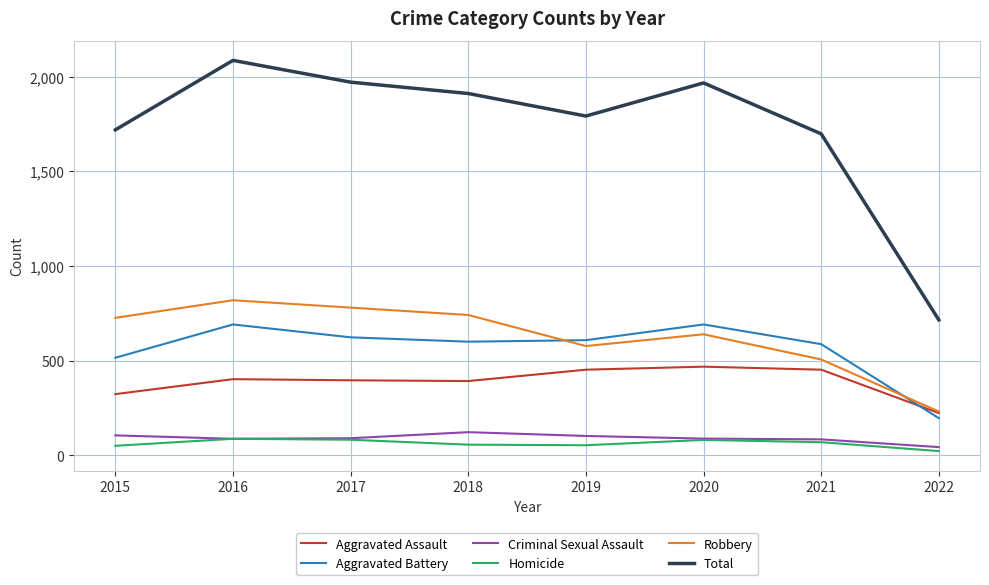

Is the value of Aggravated Assault at 2018 greater than the value of Total at 2019?

No